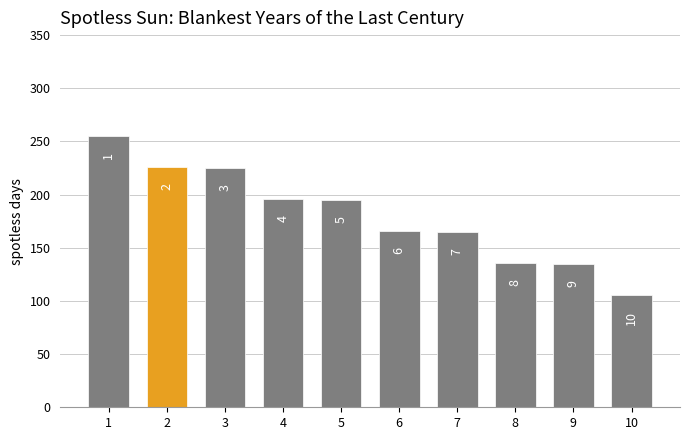

Reading left to right, list all the values displayed in this chart.

255	226	225	196	195	166	165	136	135	106